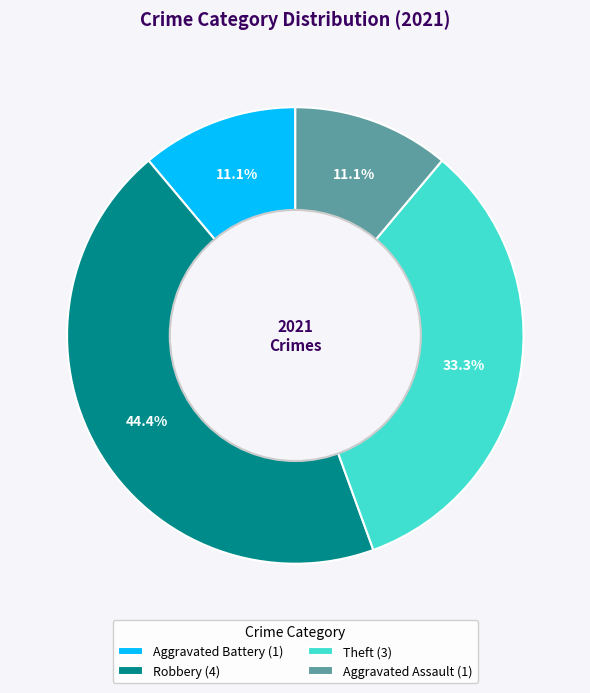

True or false: Robbery accounts for 44% of the total.

True